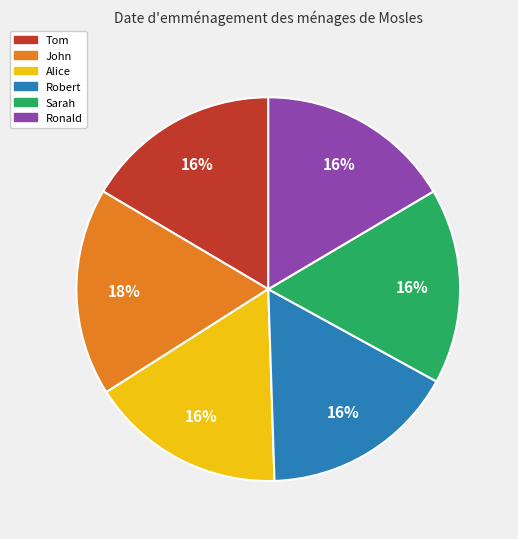

Is it true that Sarah is 16% of the pie?

True